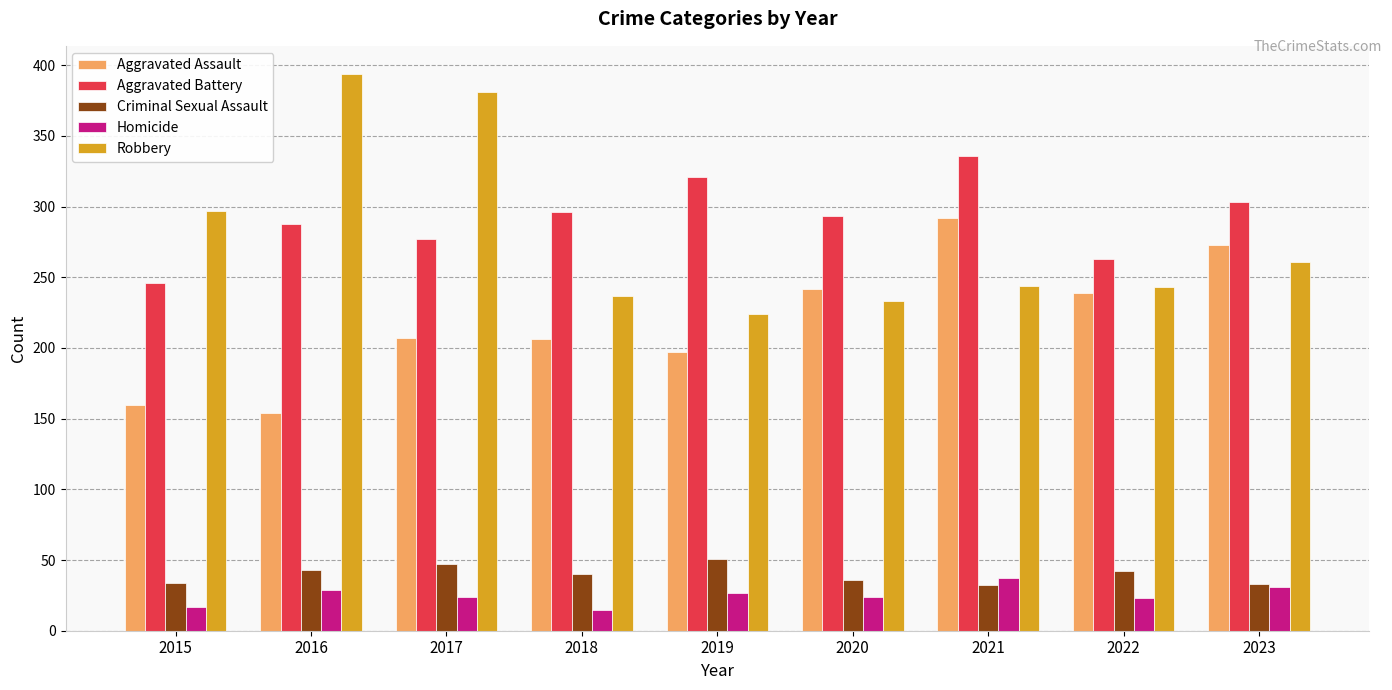

At 2019, list the series in order from smallest to largest.

Homicide, Criminal Sexual Assault, Aggravated Assault, Robbery, Aggravated Battery